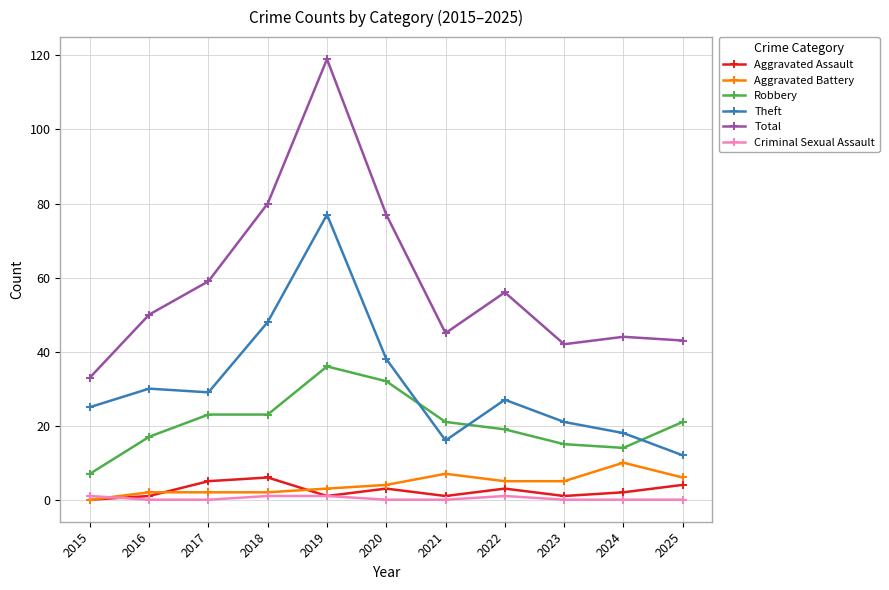

The Total series shows 22 at 2021. True or false?

False